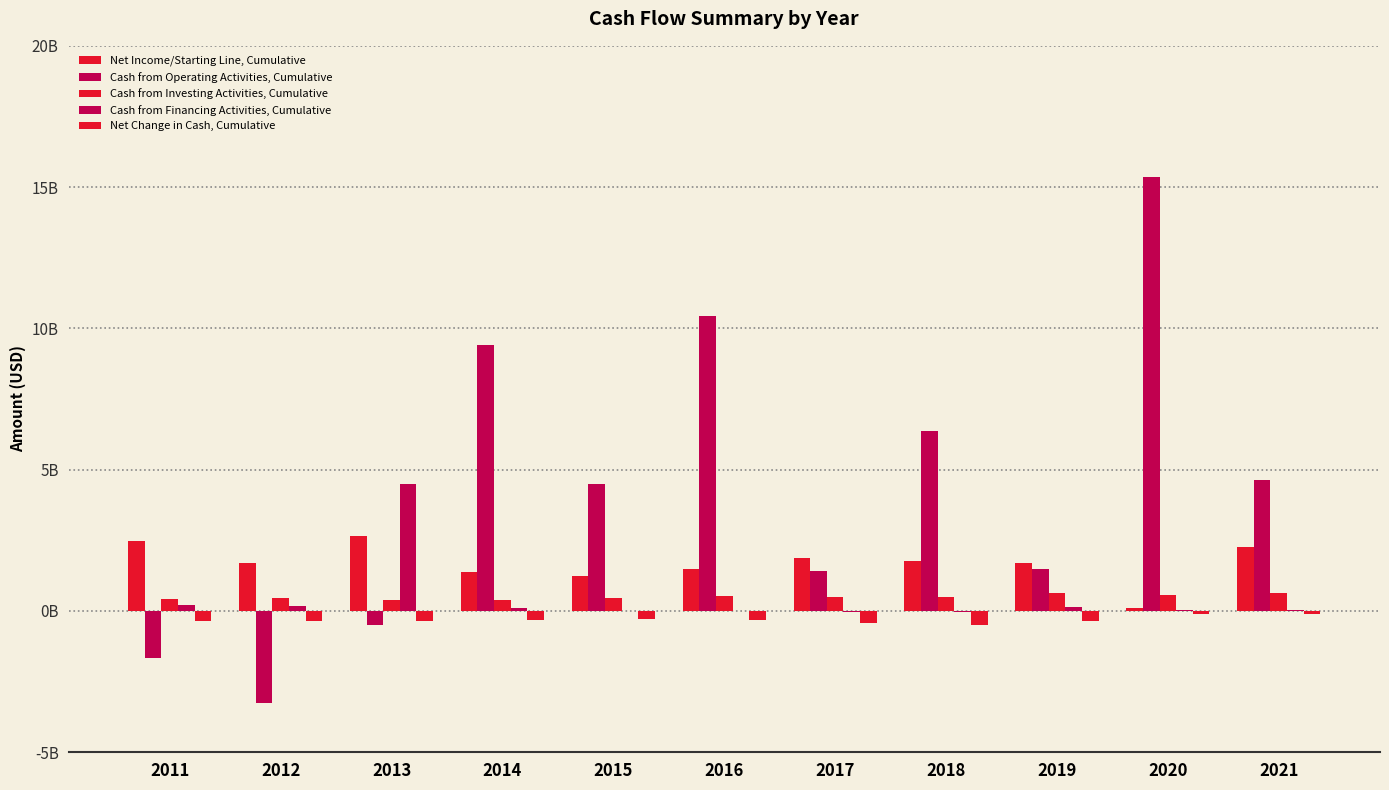

What is the total value across all series at 2020?

15980000000